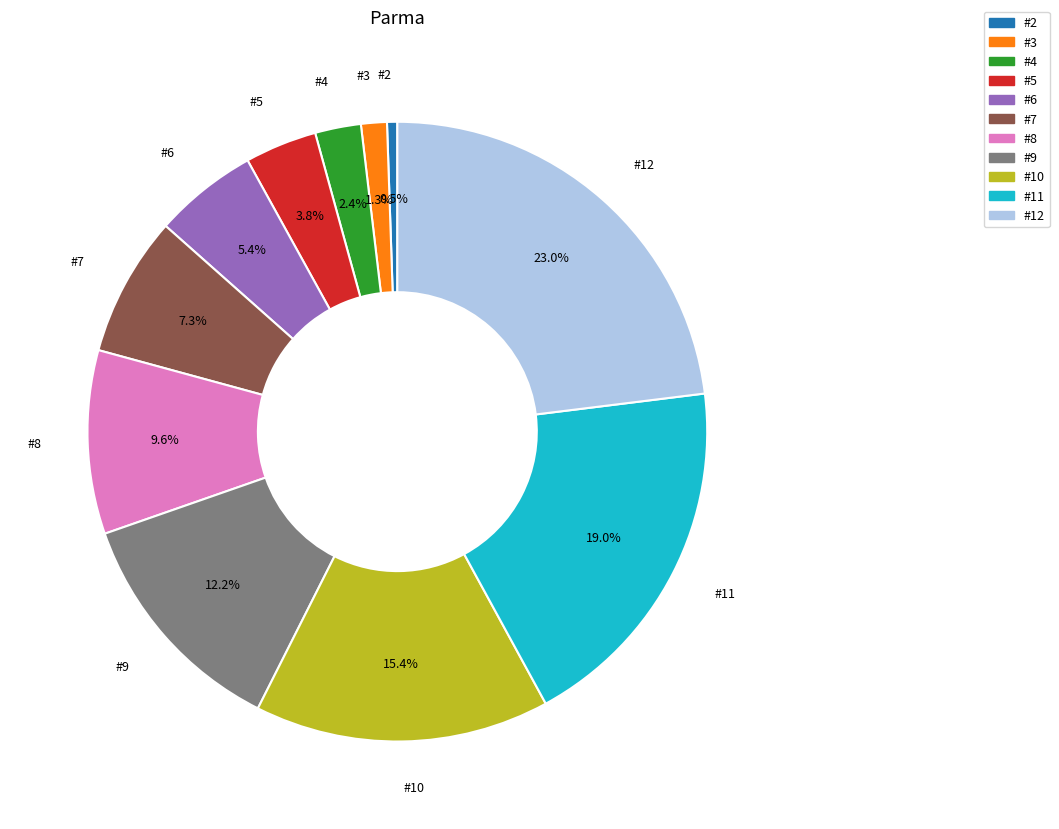

What portion of the pie excludes #10?

84.6%